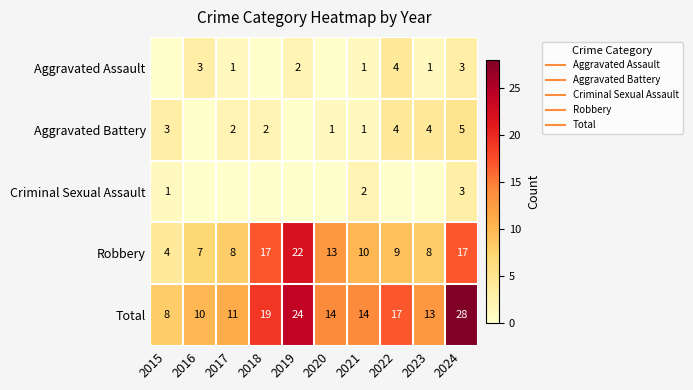

What is the spread (max minus min) of values at 2015?

8